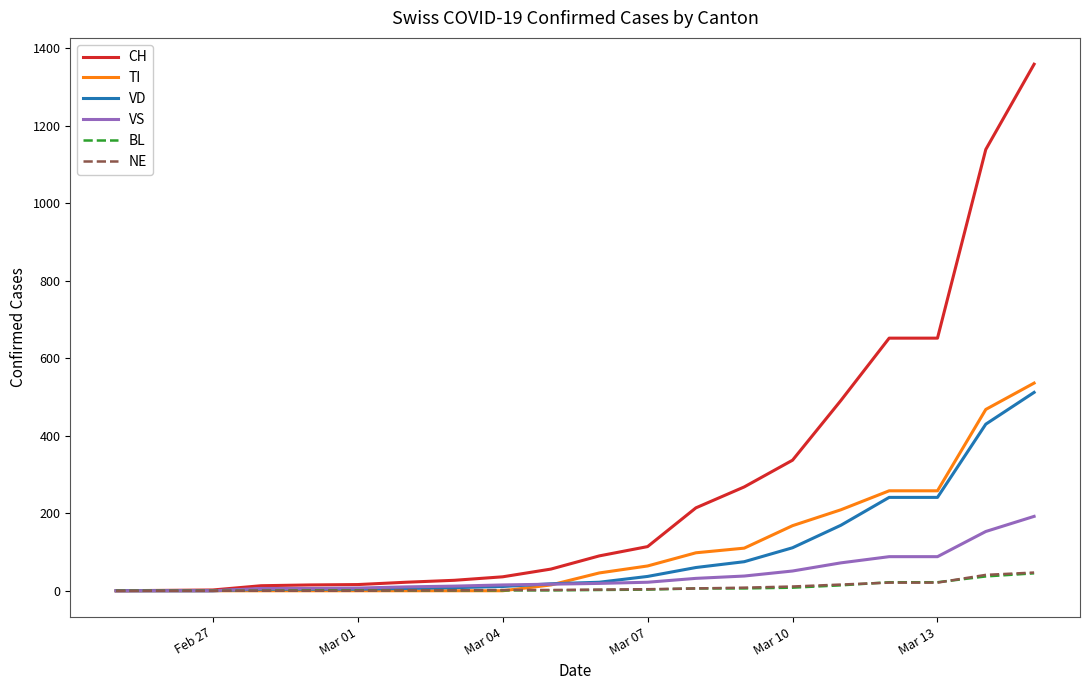

What is the maximum value for CH?

1359